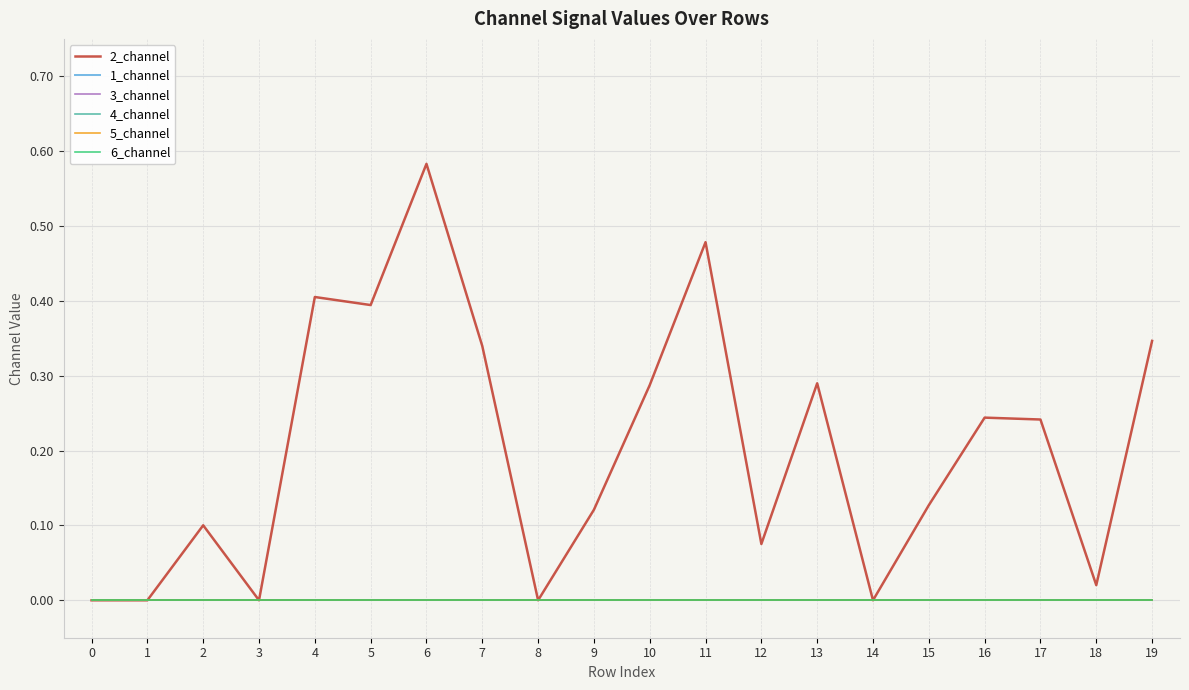

Is it true that 1_channel equals 0.0 at 17?

True